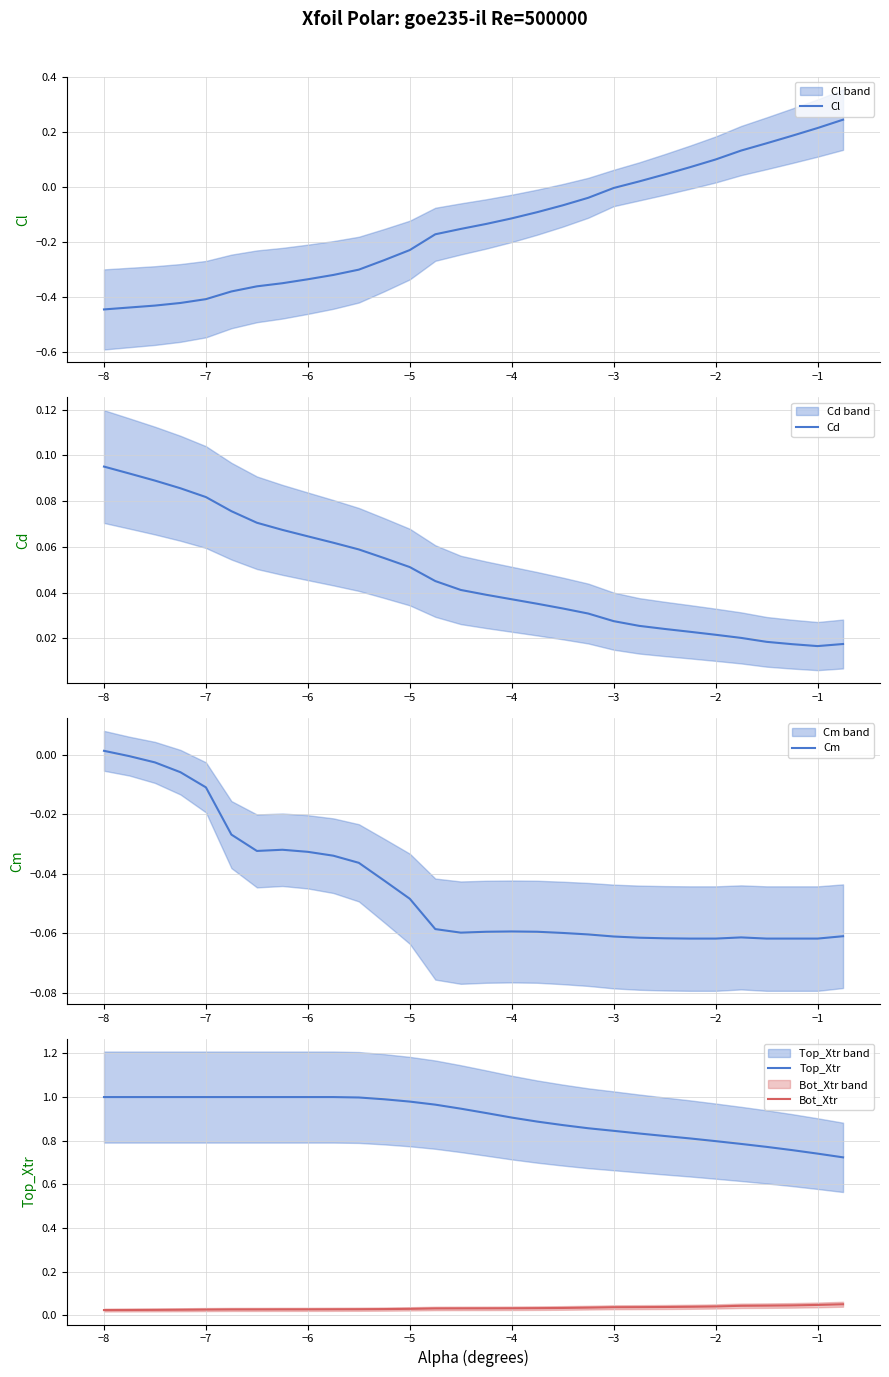

Is it true that Top_Xtr equals 0.9 at −4?

True